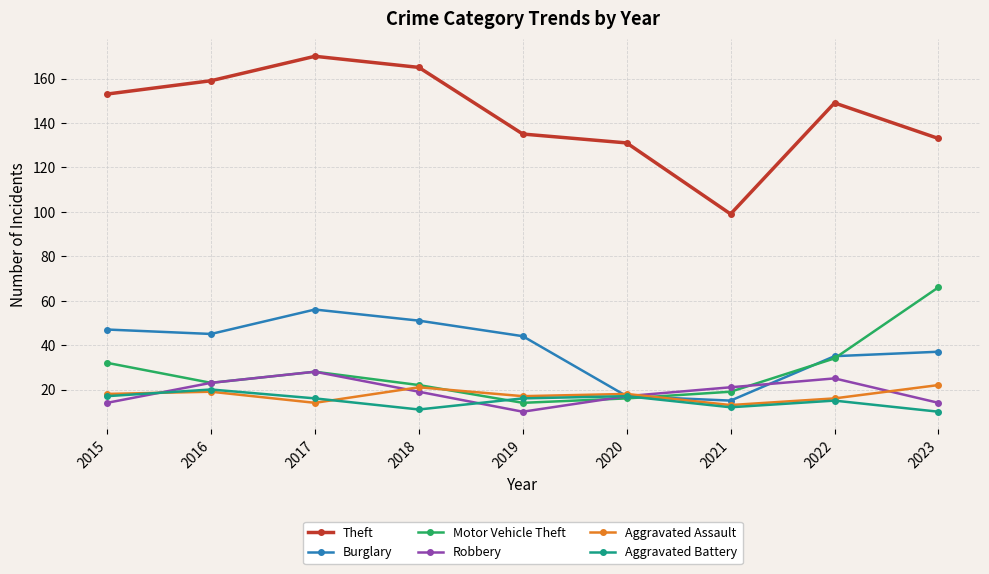

Which series changed the most between 2018 and 2021?

Theft